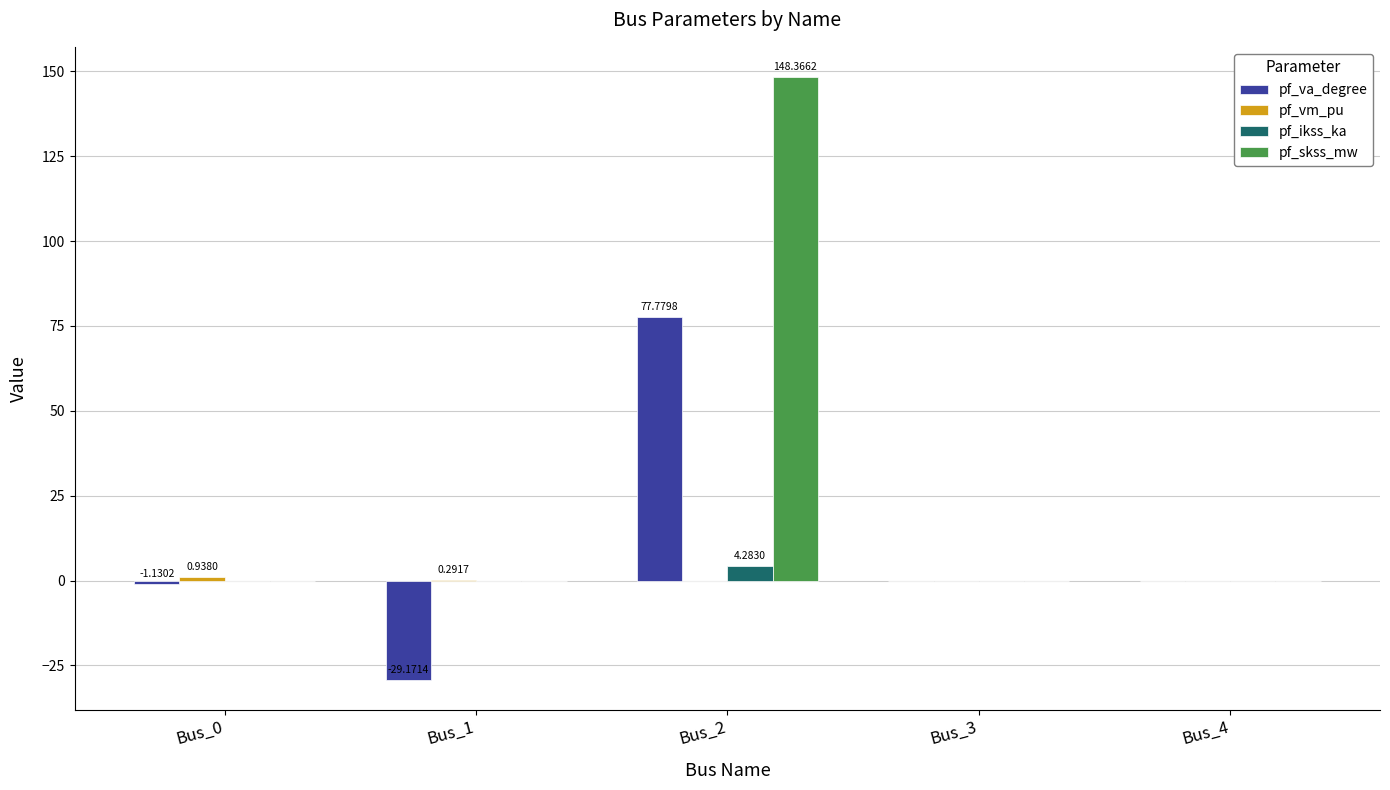

How many groups of bars are there?

5